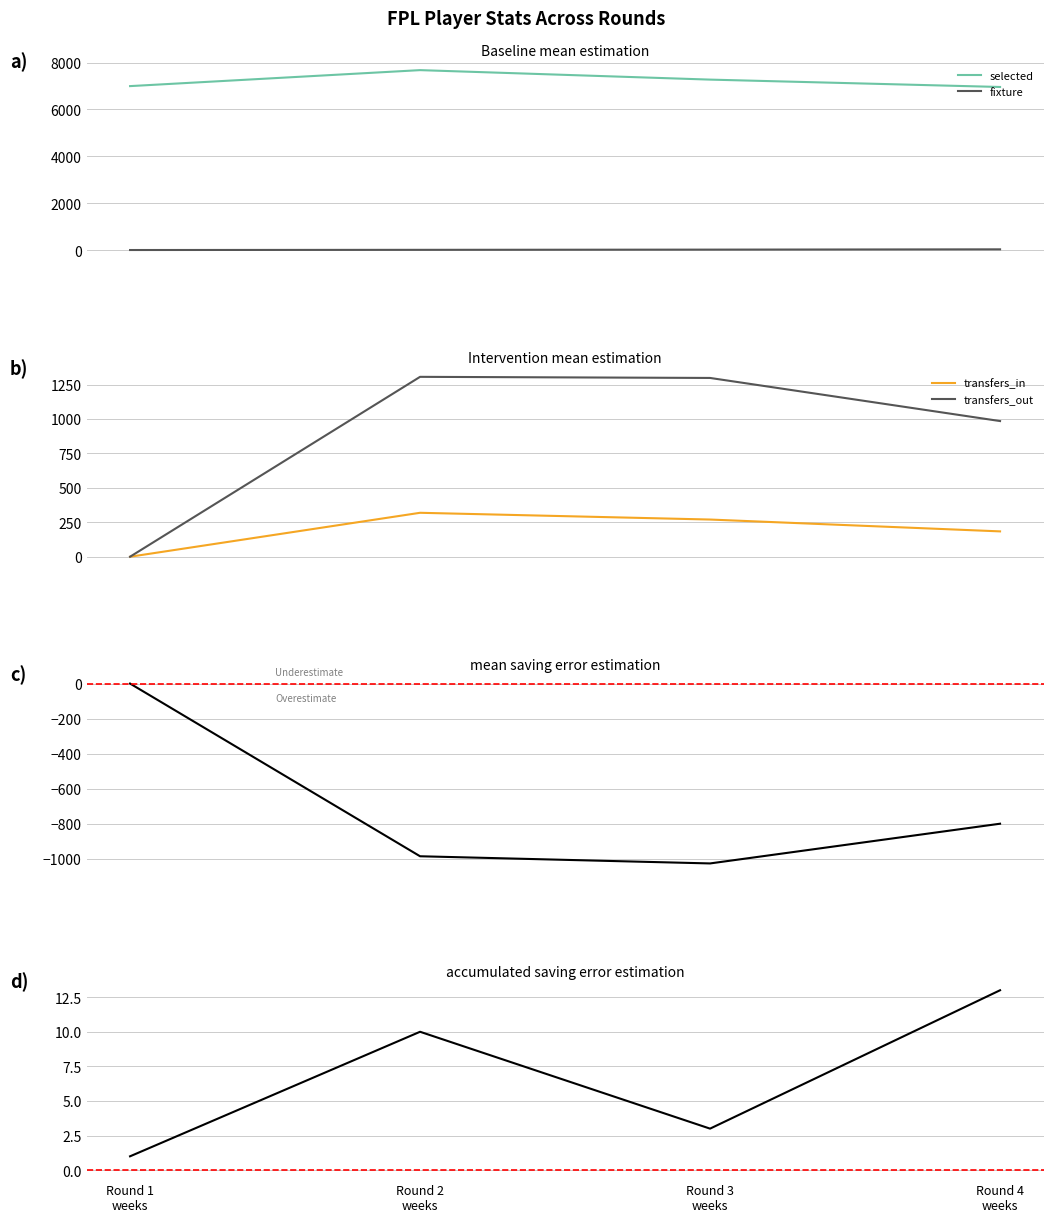

True or false: selected and fixture cross at least once.

False